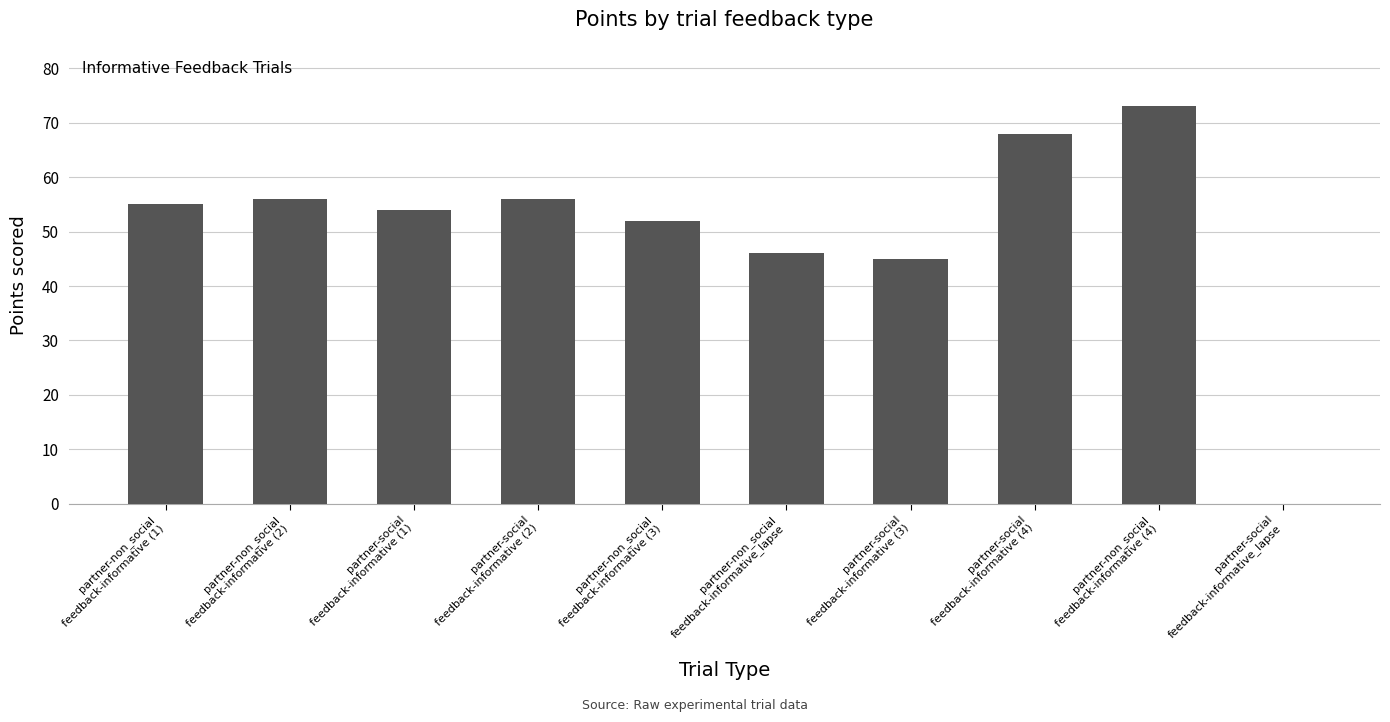

Are the bars grouped side by side (vs. stacked)?

No